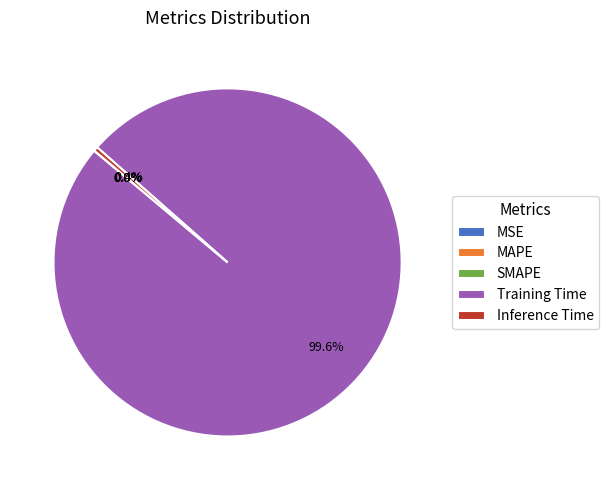

Is there any slice that represents more than half of the pie?

Yes